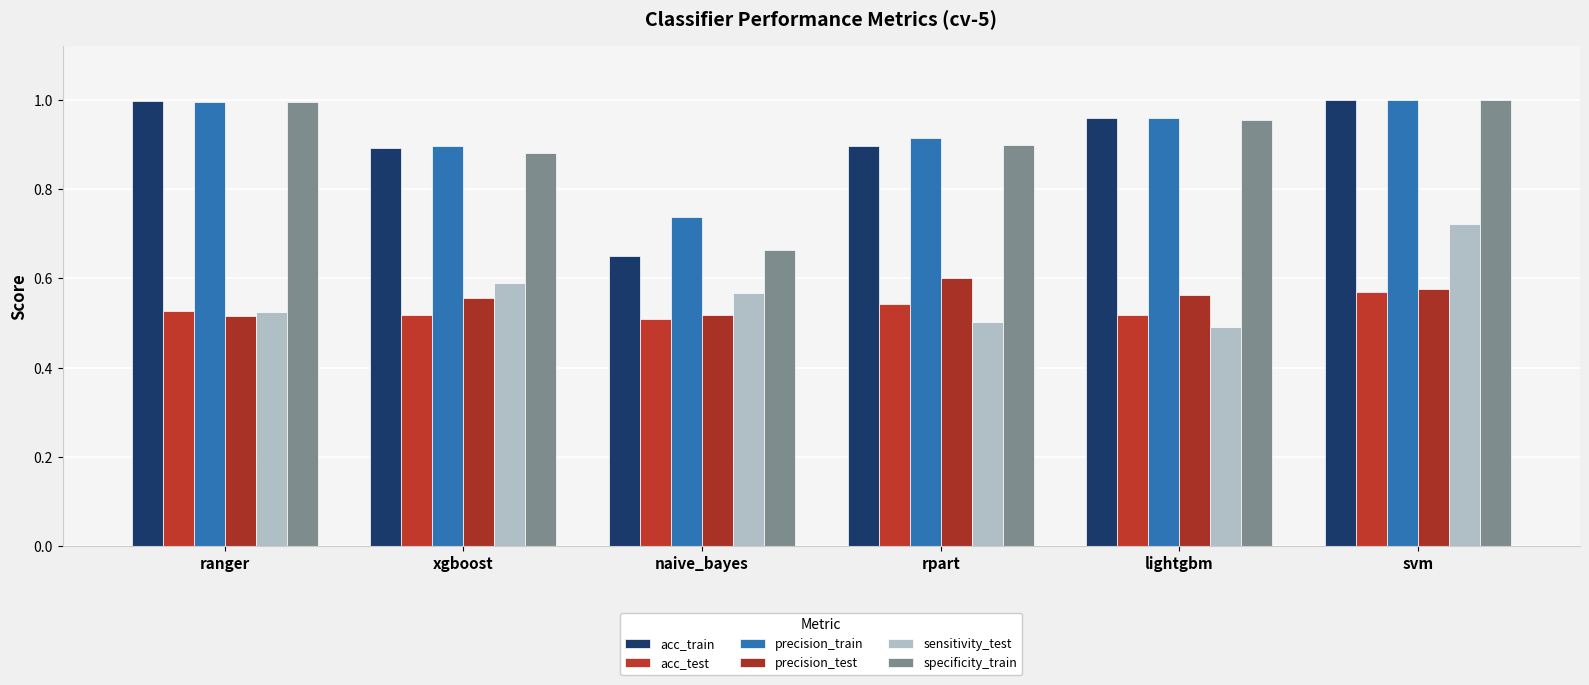

At how many categories does at least one series exceed 0?

6